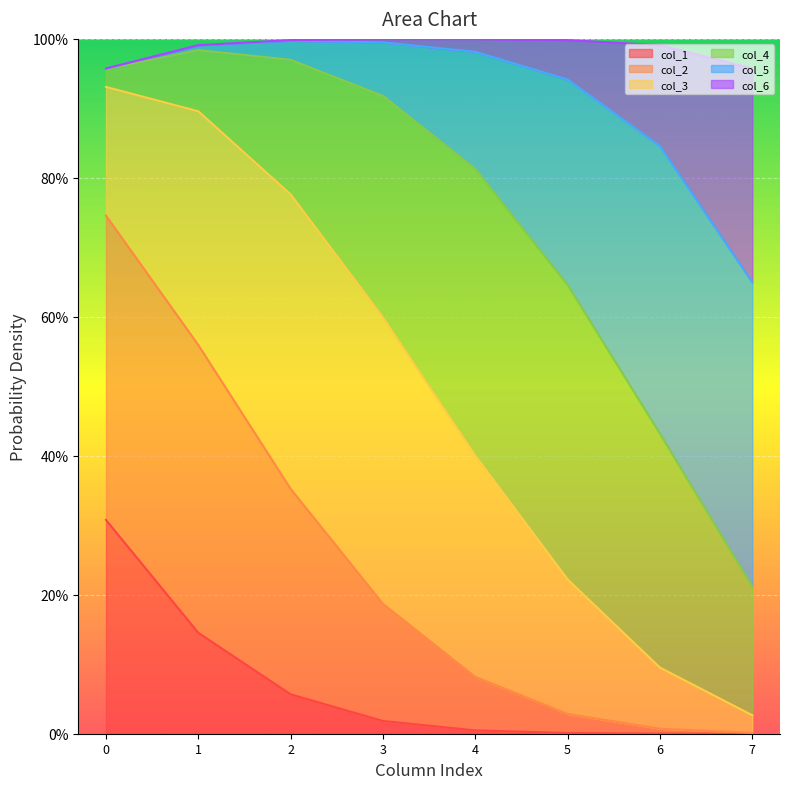

What are all the series names shown in the legend?

col_1, col_2, col_3, col_4, col_5, col_6